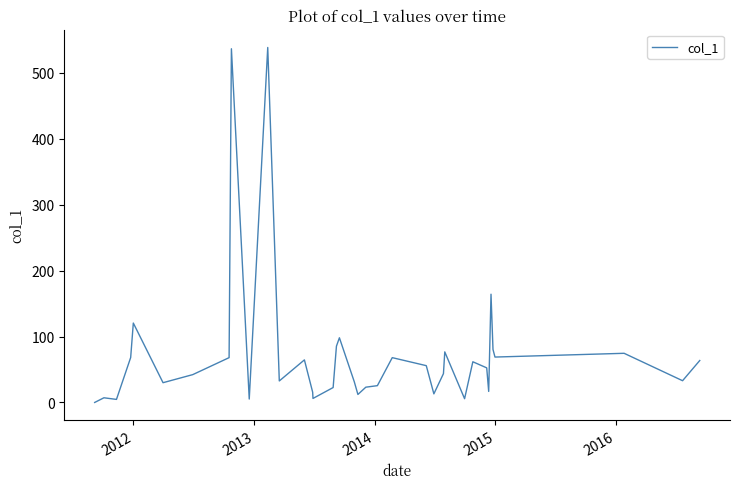

Does the chart display data point markers on the line(s)?

No